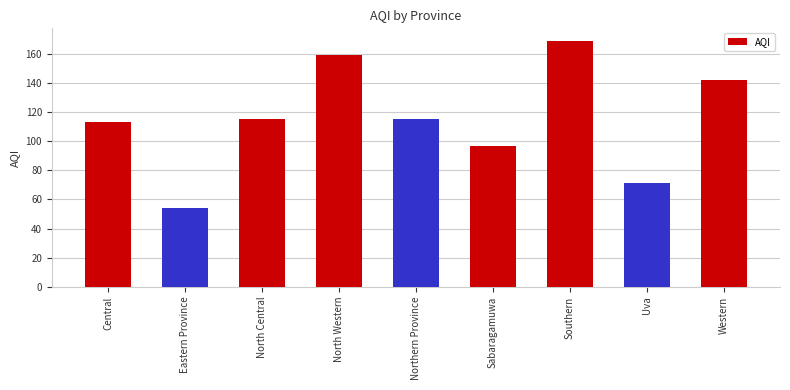

What is the label of the 5th bar from the left?

Northern Province